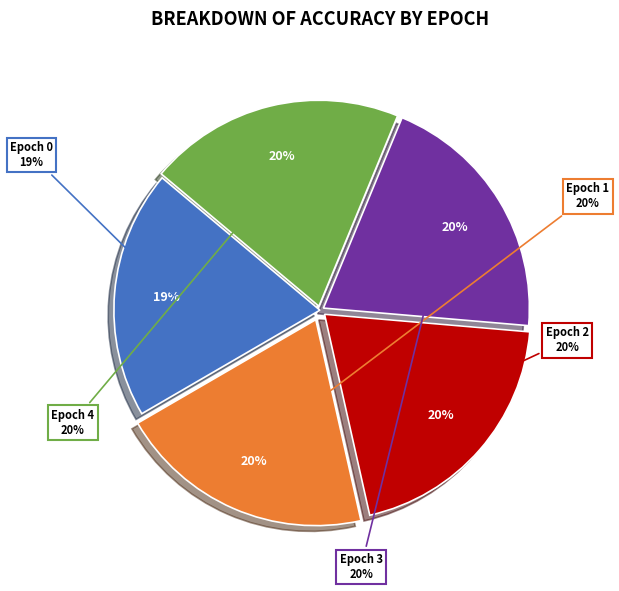

How much of the chart is everything except Epoch 3?

79.9%